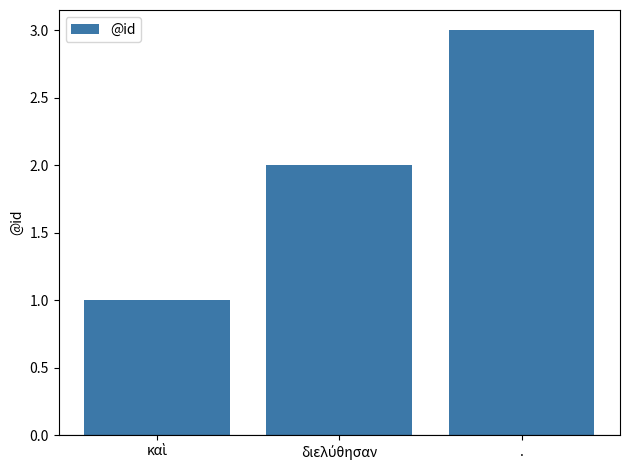

Is it true that the value at . is 4?

False